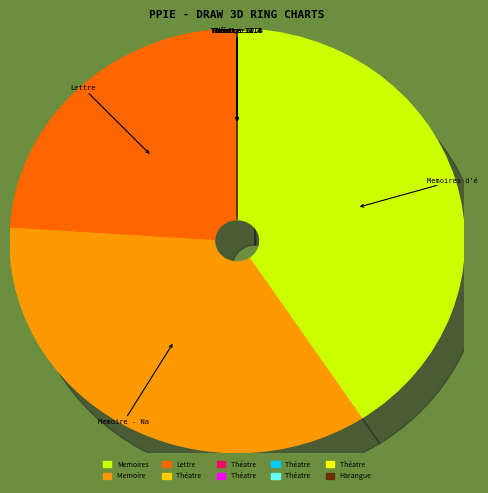

Which slice is the smallest?

Théatre III.3